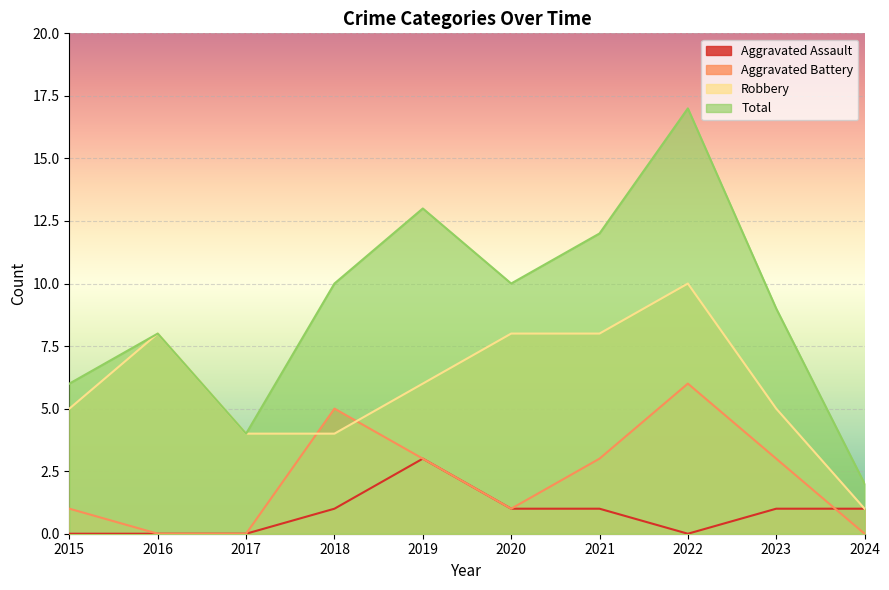

What is the difference between the second highest and second lowest values in the Total series?

9